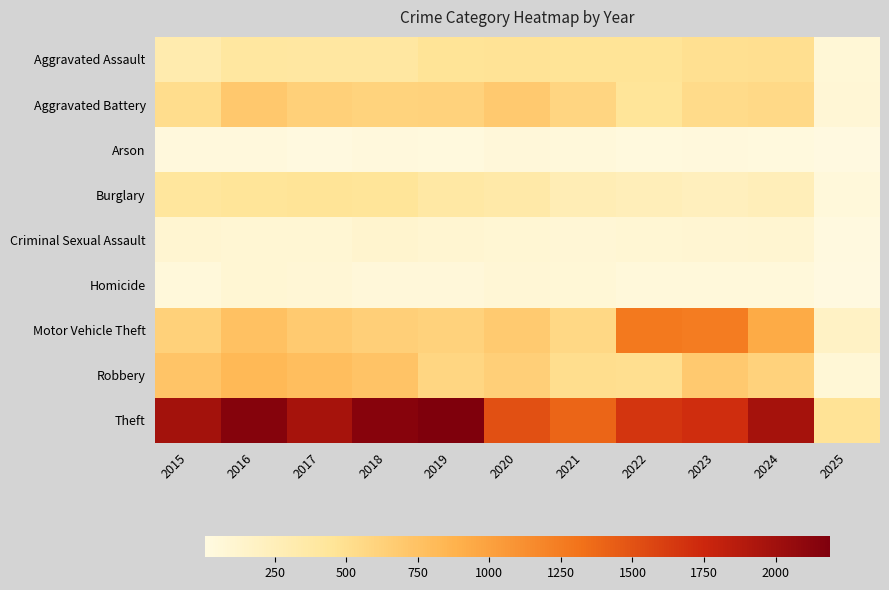

Reading right to left, transcribe all the data shown in this chart.

Aggravated Assault: 2025=74	2024=494	2023=486	2022=458	2021=452	2020=466	2019=452	2018=392	2017=396	2016=402	2015=323
Aggravated Battery: 2025=80	2024=546	2023=529	2022=446	2021=587	2020=686	2019=608	2018=600	2017=623	2016=691	2015=515
Arson: 2025=8	2024=28	2023=39	2022=31	2021=44	2020=55	2019=32	2018=37	2017=23	2016=40	2015=35
Burglary: 2025=44	2024=255	2023=223	2022=253	2021=280	2020=357	2019=383	2018=443	2017=453	2016=451	2015=421
Criminal Sexual Assault: 2025=20	2024=105	2023=98	2022=93	2021=81	2020=89	2019=102	2018=123	2017=91	2016=87	2015=105
Homicide: 2025=9	2024=48	2023=48	2022=50	2021=69	2020=81	2019=53	2018=56	2017=82	2016=87	2015=50
Motor Vehicle Theft: 2025=171	2024=932	2023=1244	2022=1272	2021=560	2020=673	2019=611	2018=631	2017=680	2016=756	2015=614
Robbery: 2025=74	2024=611	2023=687	2022=495	2021=506	2020=637	2019=577	2018=741	2017=780	2016=819	2015=726
Theft: 2025=465	2024=1970	2023=1711	2022=1665	2021=1392	2020=1512	2019=2190	2018=2140	2017=1968	2016=2148	2015=1981